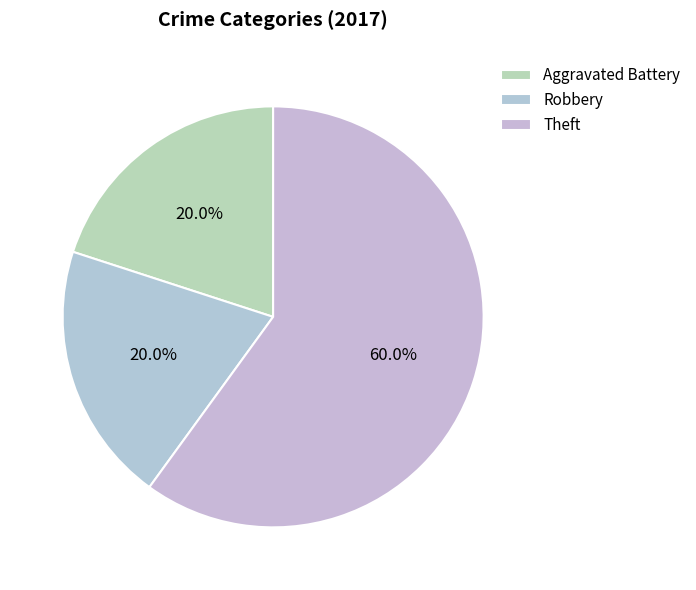

How many segments does this pie chart have?

3